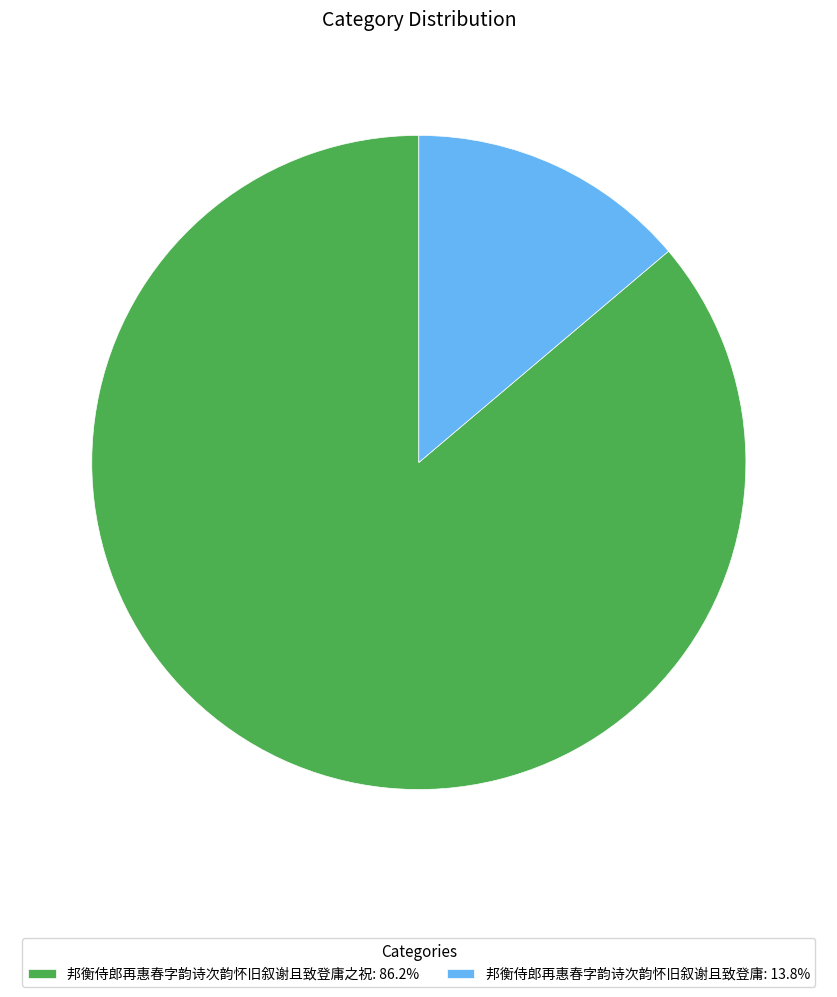

Is there any slice that represents more than half of the pie?

Yes